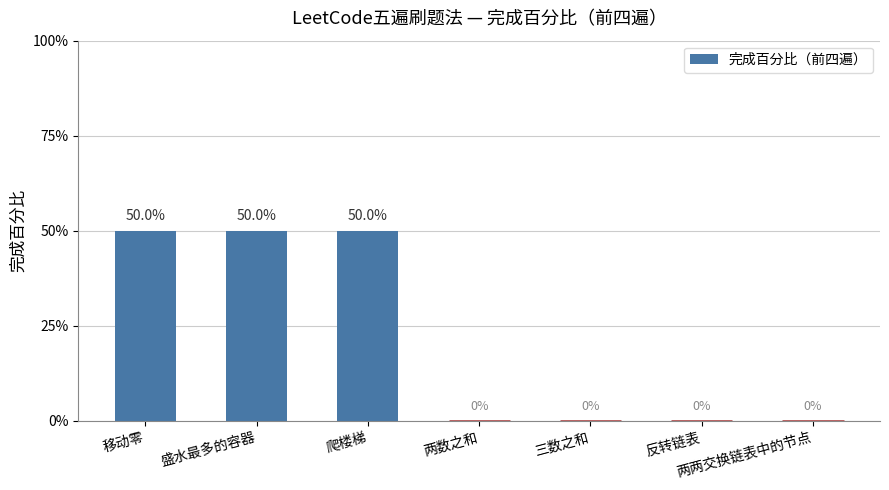

At which label is the value closest to 0?

两数之和